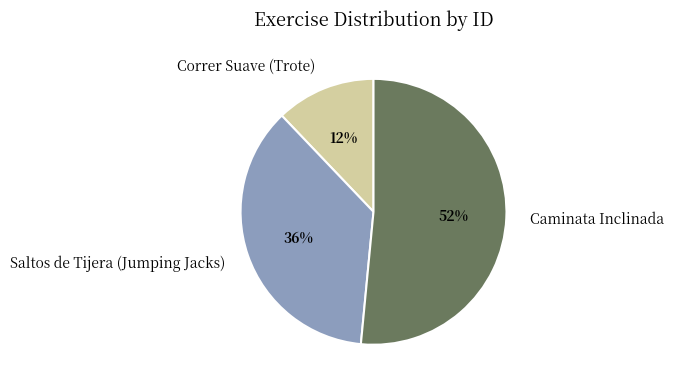

To the nearest percent, what is the difference between the Correr Suave (Trote) and Saltos de Tijera (Jumping Jacks) slice percentages?

24%